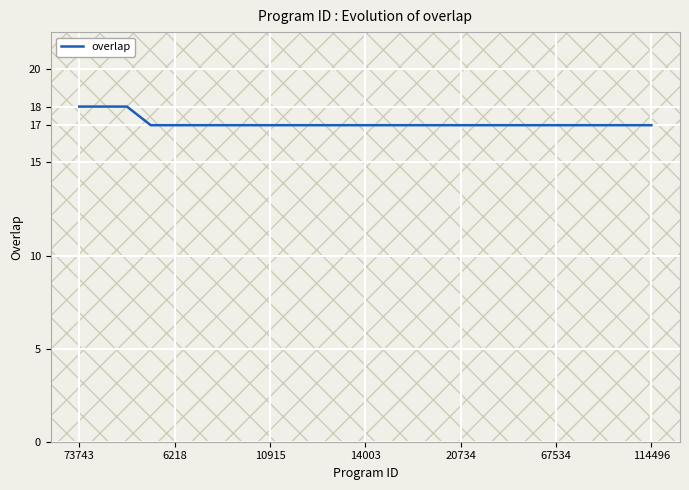

Reading right to left, transcribe all the data shown in this chart.

17	17	17	17	17	17	17	17	17	17	17	17	17	17	17	17	17	17	17	17	17	17	18	18	18